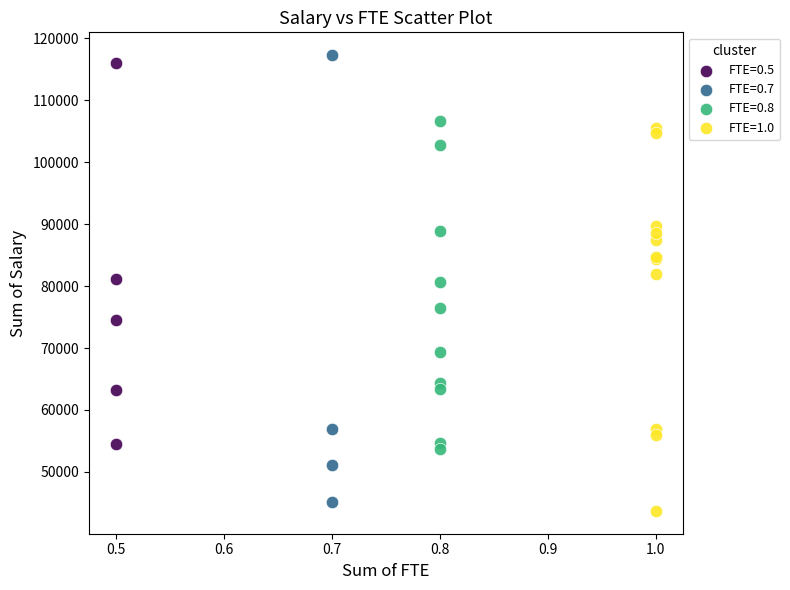

Which series has the widest spread of Y values?

FTE=0.7